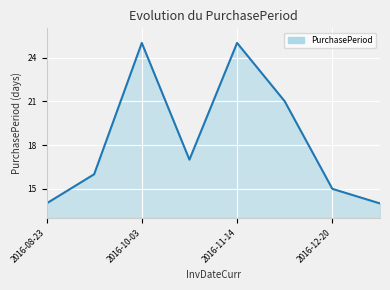

How many series are shown in this chart?

1